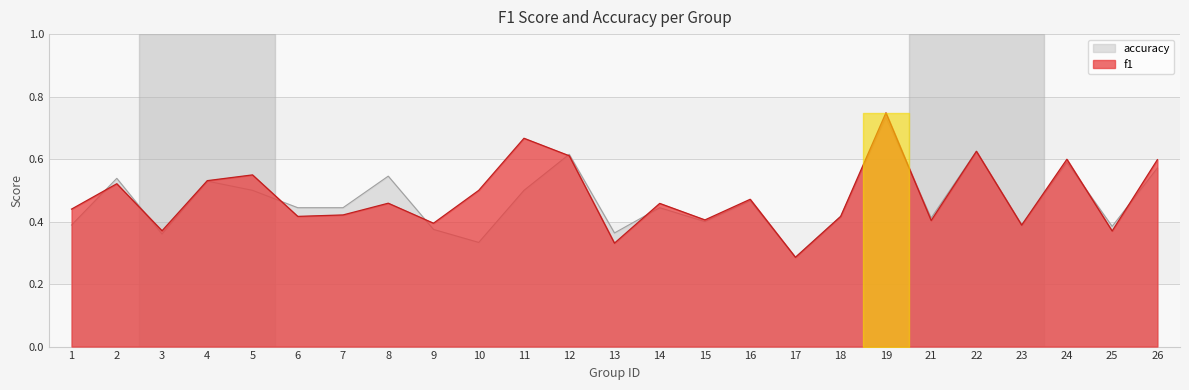

At which label does accuracy reach its minimum?

17